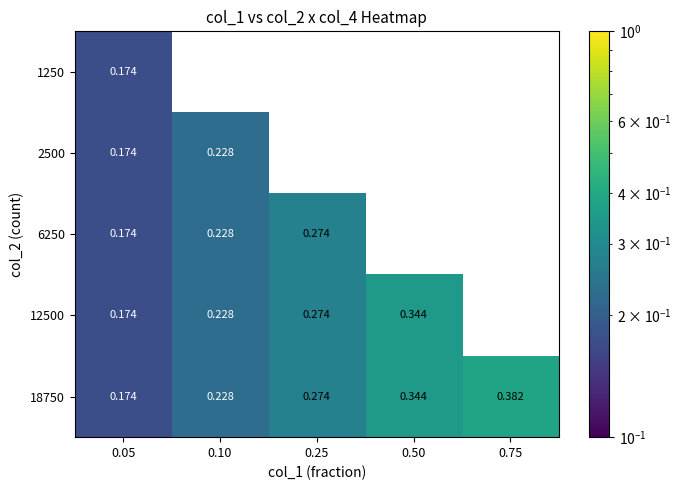

Count the 18750 values in the range 0 to 1.

5